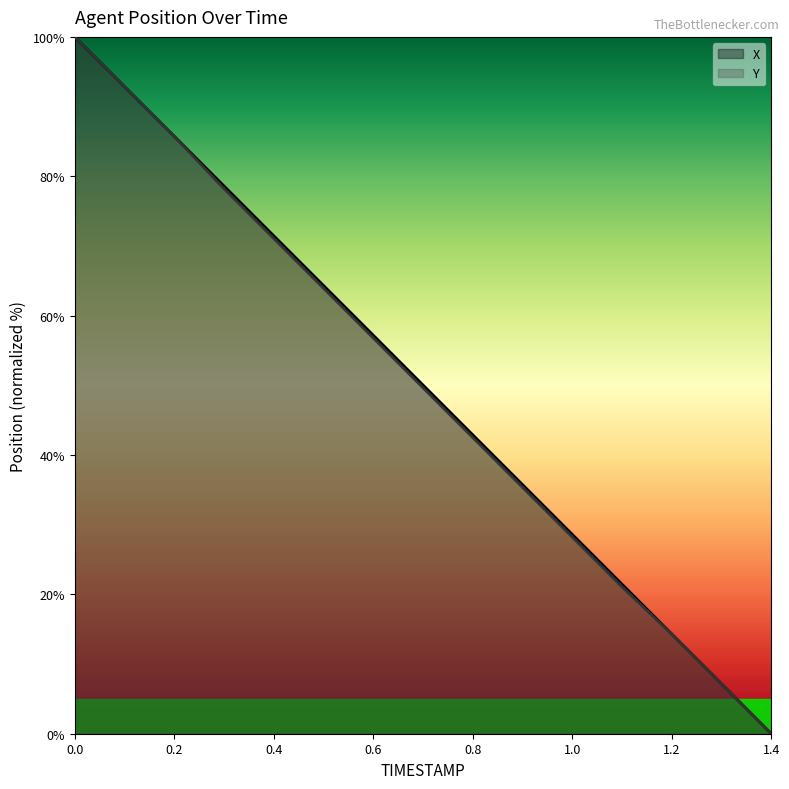

How many categories are shown in the chart?

15